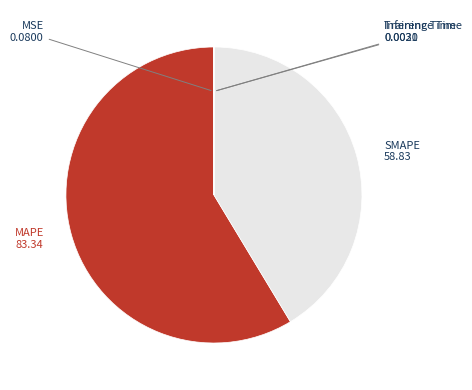

Is there any slice that represents more than half of the pie?

Yes